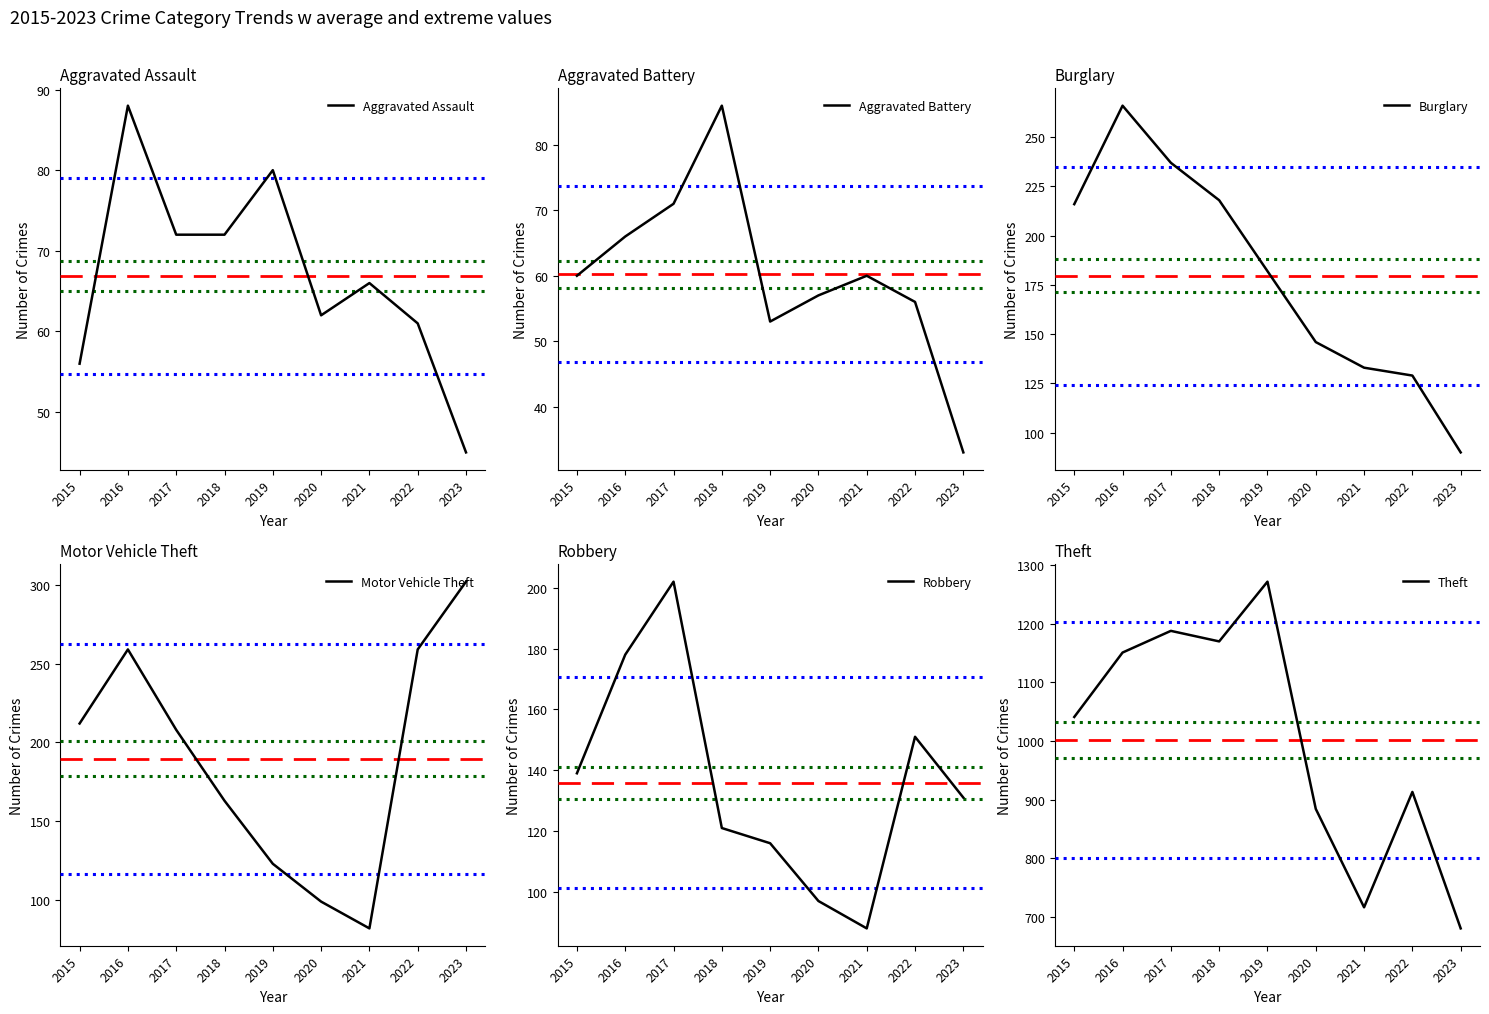

What are all the series names shown in the legend?

Aggravated Assault, Aggravated Battery, Burglary, Motor Vehicle Theft, Robbery, Theft